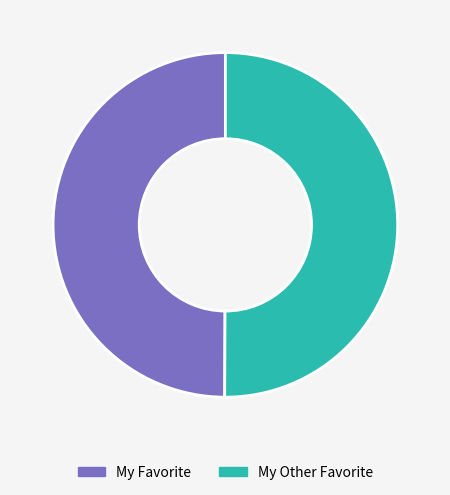

Combined, do My Other Favorite and My Favorite account for over 50%?

Yes